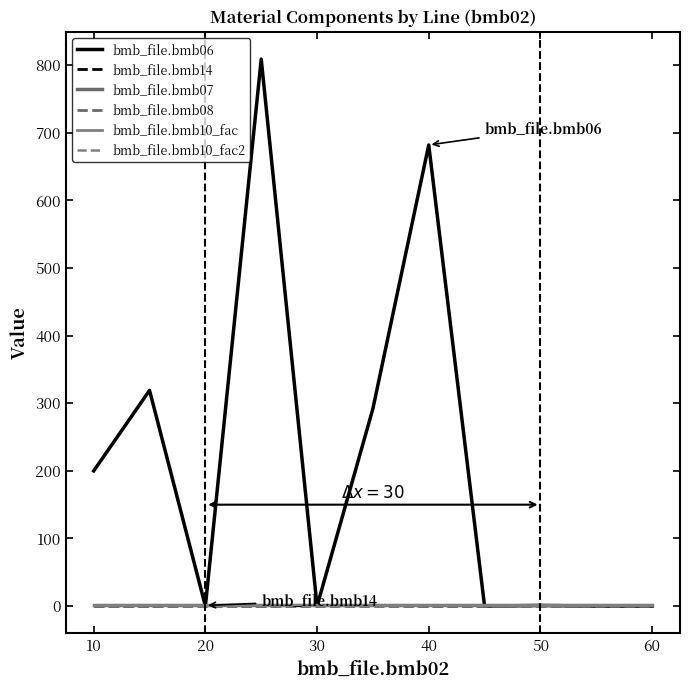

What is the greatest value displayed?

809.0